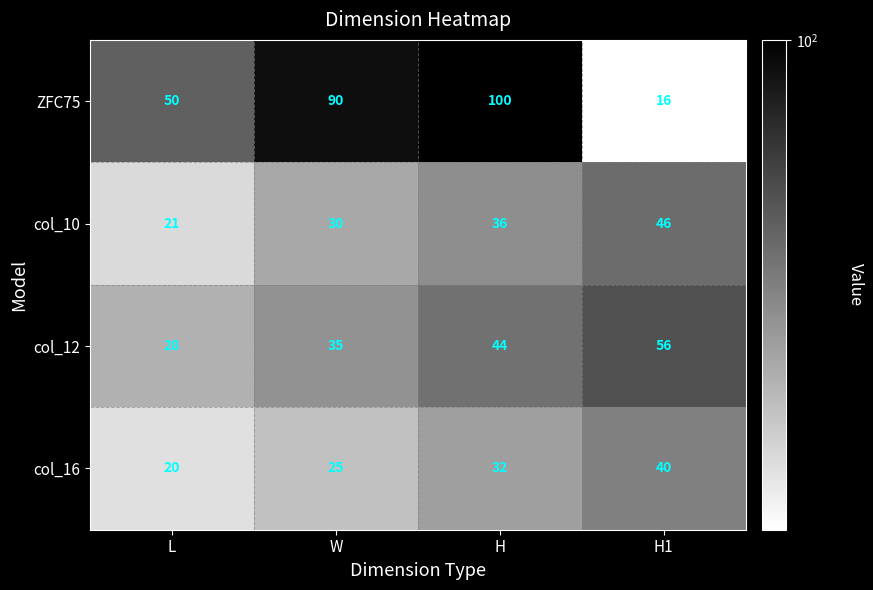

How many col_16 values are between 25 and 40?

3